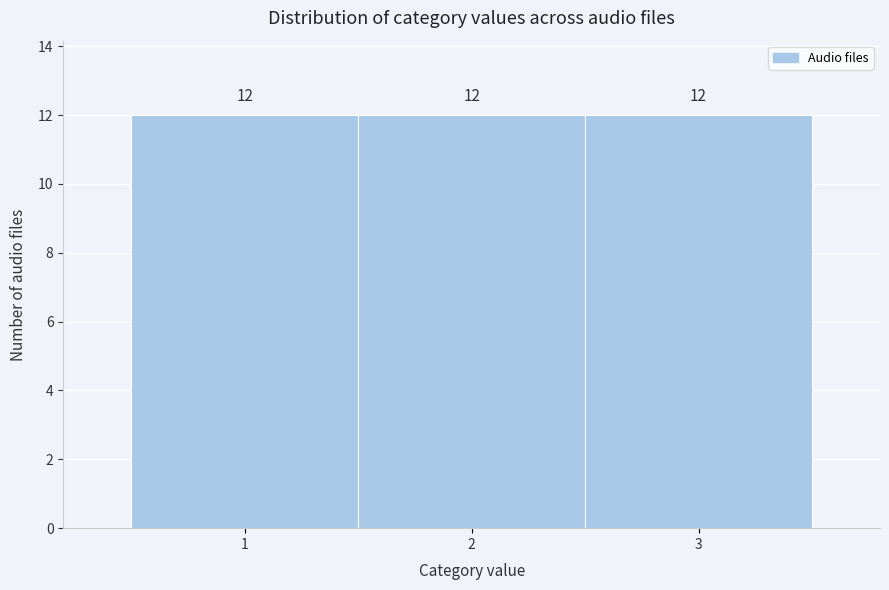

What is the height of the bar covering 0.5 to 1.5 on the x-axis?

12